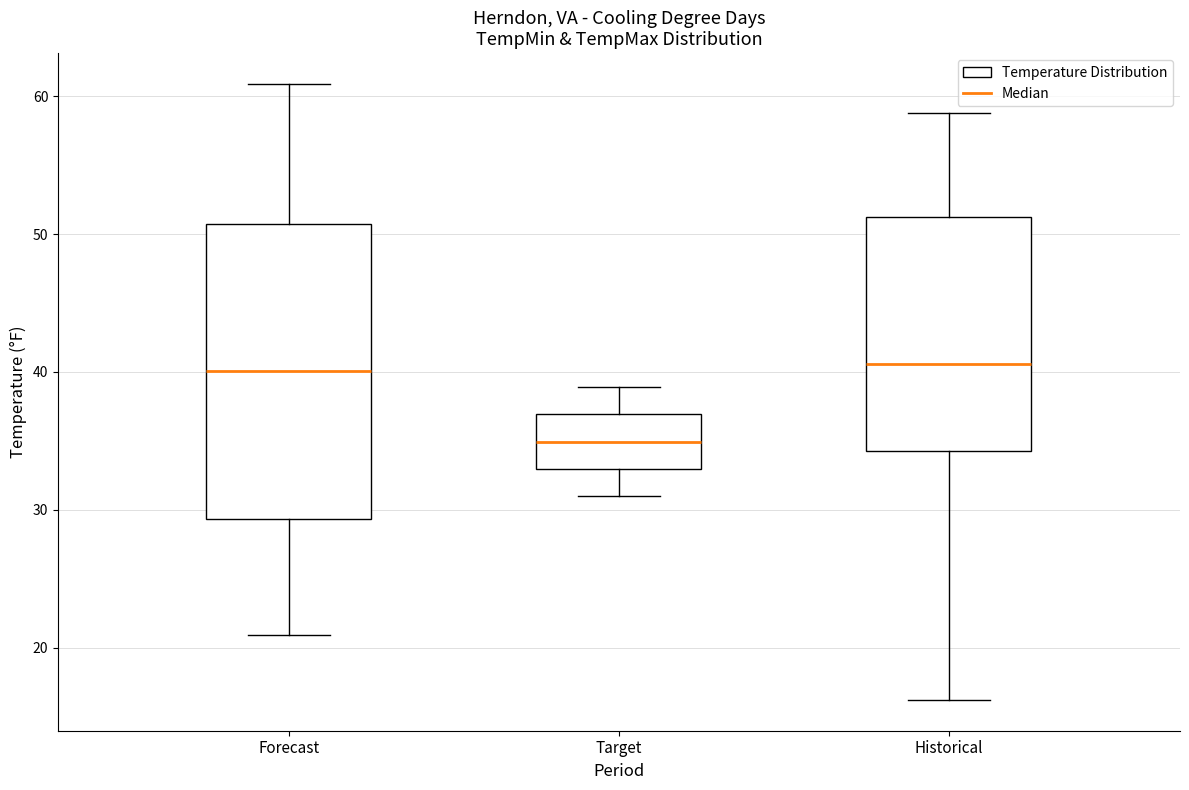

Reading left to right, transcribe this box plot: for each box, give where its median line is, the range the box spans, and where its two whiskers end, as read against the y-axis. The values are not printed on the chart, so give them approximately, as read against the axis.

Forecast: median 40, box 29 to 51, whiskers 21 to 61
Target: median 35, box 33 to 37, whiskers 31 to 39
Historical: median 41, box 34 to 51, whiskers 16 to 59